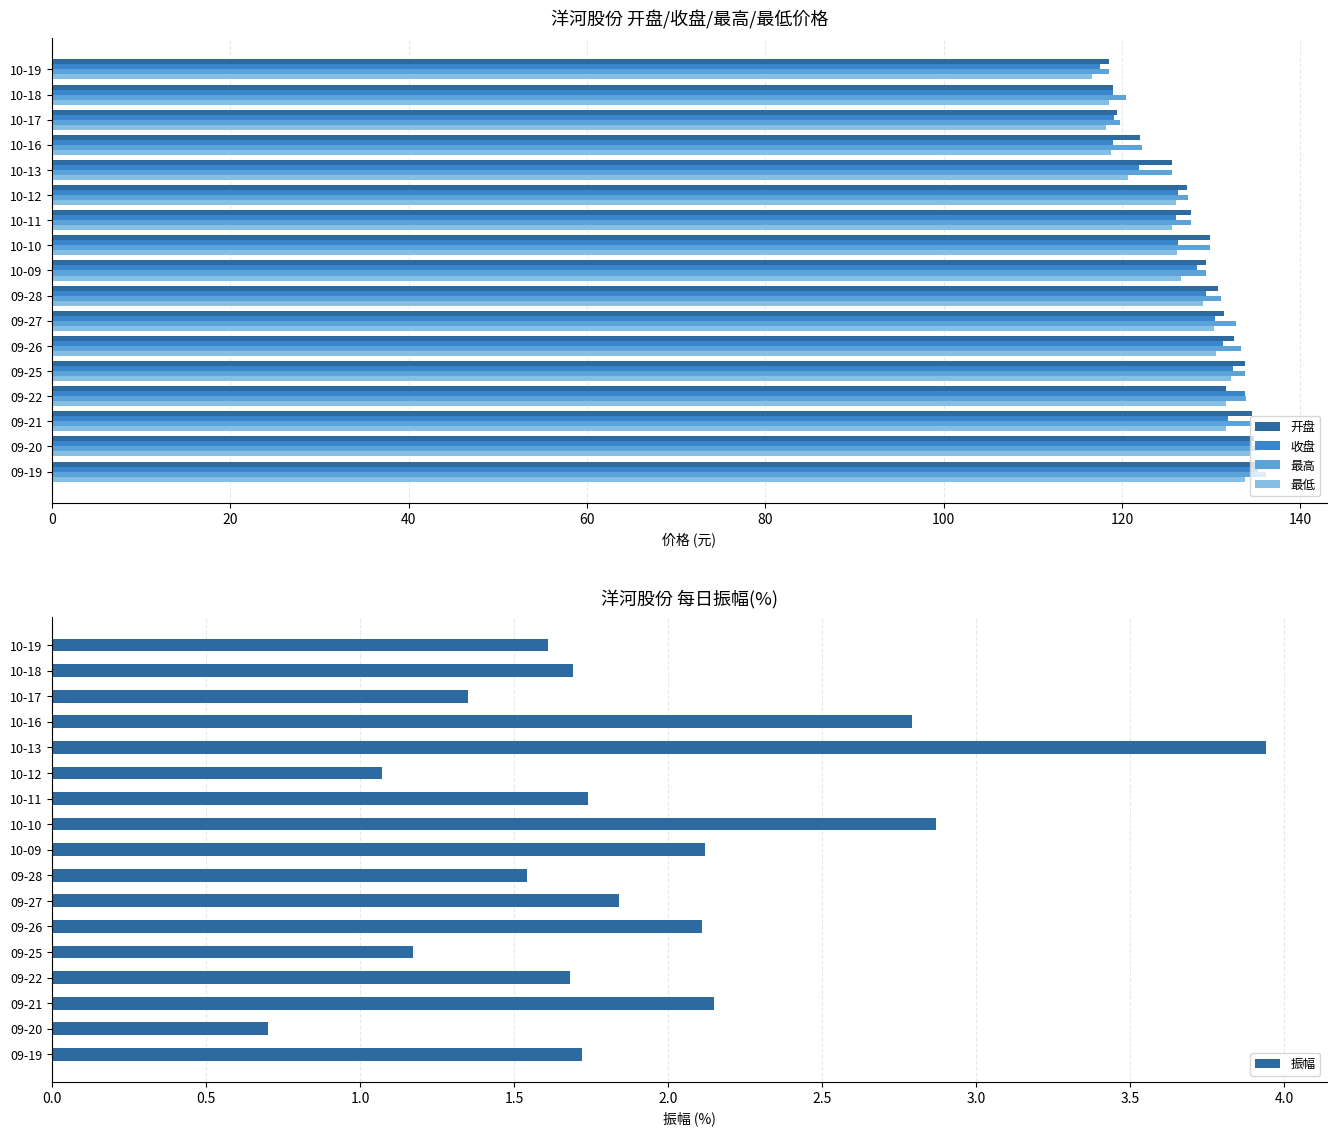

True or false: 收盘 has a value of 238.1 at 09-22.

False